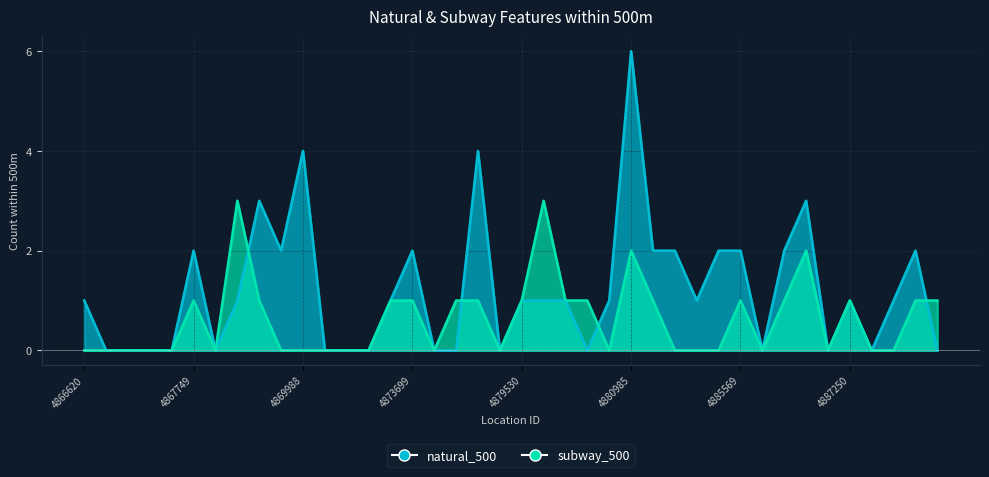

Reading left to right, extract all data points from this chart.

natural_500: 4866620=1	4866867=0	4866875=0	4867016=0	4867504=0	4867749=2	4867876=0	4868048=1	4868150=3	4868571=2	4869988=4	4870239=0	4871966=0	4873207=0	4873690=1	4873699=2	4874334=0	4874519=0	4874735=4	4877884=0	4879530=1	4879911=1	4880277=1	4880542=0	4880811=1	4880985=6	4881017=2	4881420=2	4884601=1	4885240=2	4885569=2	4885595=0	4885673=2	4885975=3	4886678=0	4887250=1	4887473=0	4887638=1	4887727=2	4889948=0
subway_500: 4866620=0	4866867=0	4866875=0	4867016=0	4867504=0	4867749=1	4867876=0	4868048=3	4868150=1	4868571=0	4869988=0	4870239=0	4871966=0	4873207=0	4873690=1	4873699=1	4874334=0	4874519=1	4874735=1	4877884=0	4879530=1	4879911=3	4880277=1	4880542=1	4880811=0	4880985=2	4881017=1	4881420=0	4884601=0	4885240=0	4885569=1	4885595=0	4885673=1	4885975=2	4886678=0	4887250=1	4887473=0	4887638=0	4887727=1	4889948=1